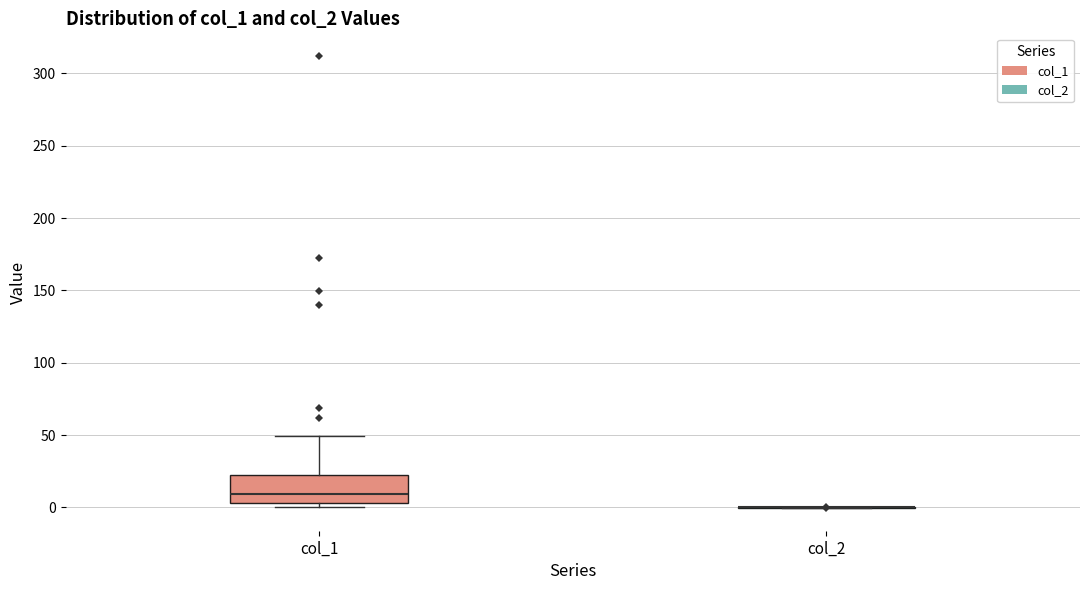

Reading left to right, read every box against the y-axis: the position of its median line, the range the box covers, and the ends of its whiskers. The values are not printed on the chart, so give them approximately, as read against the axis.

col_1: median 10, box 5 to 20, whiskers 0 to 50
col_2: box collapsed to a line at 0, whiskers 0 to 0